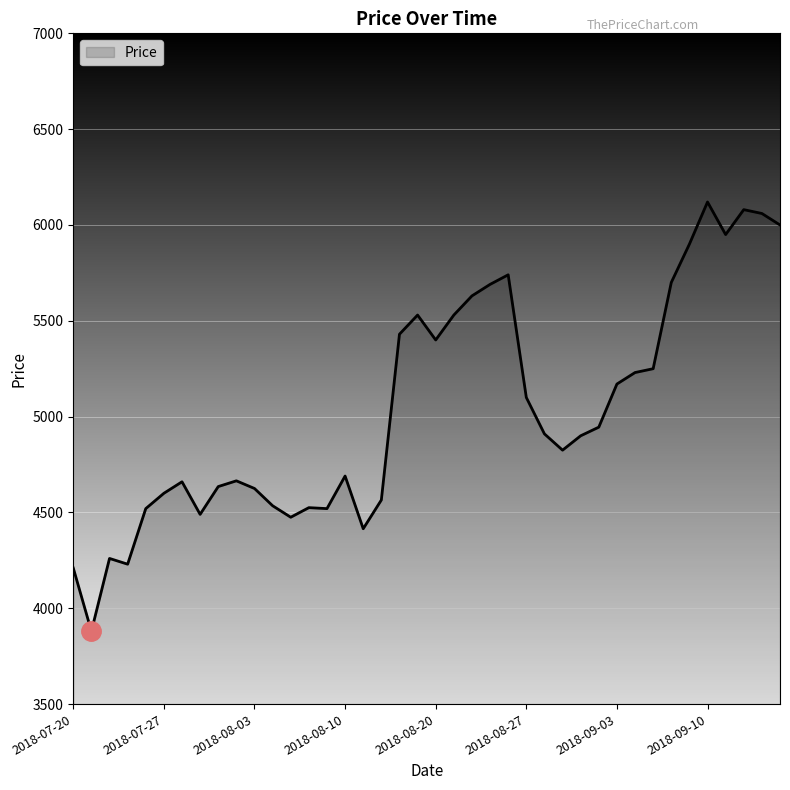

What is the minimum value shown in the chart?

3880